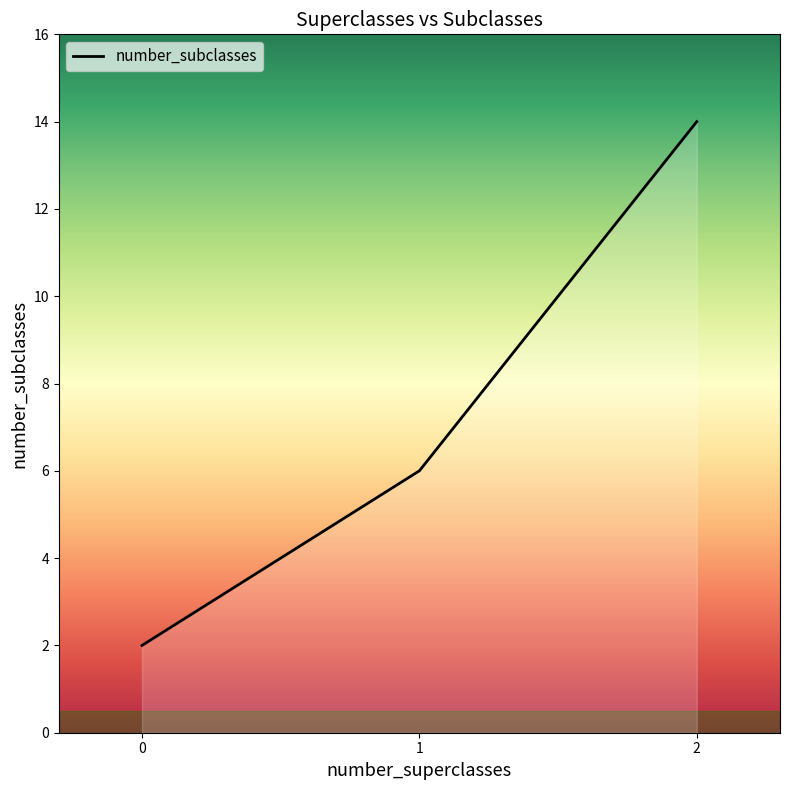

Rank the categories by value from highest to lowest.

2, 1, 0